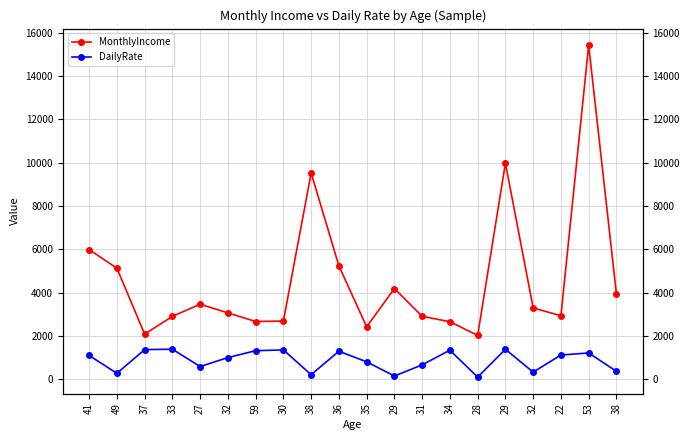

True or false: DailyRate has more than 1 interior local peaks.

True